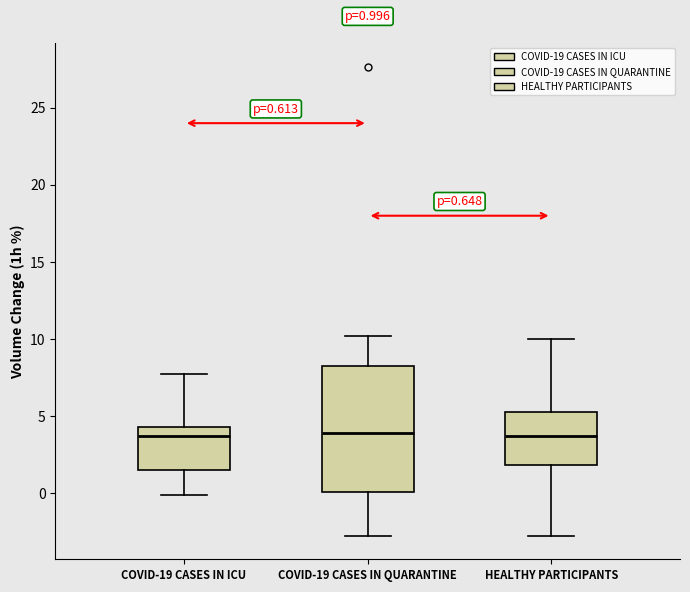

Comparing the boxes themselves (not the whiskers), which one is the tallest?

COVID-19 CASES IN QUARANTINE